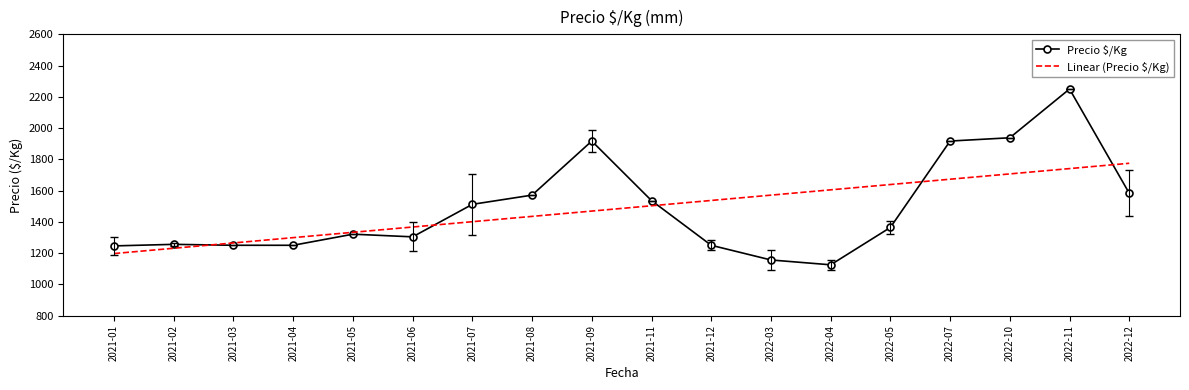

Which series has the widest spread of values?

Precio $/Kg